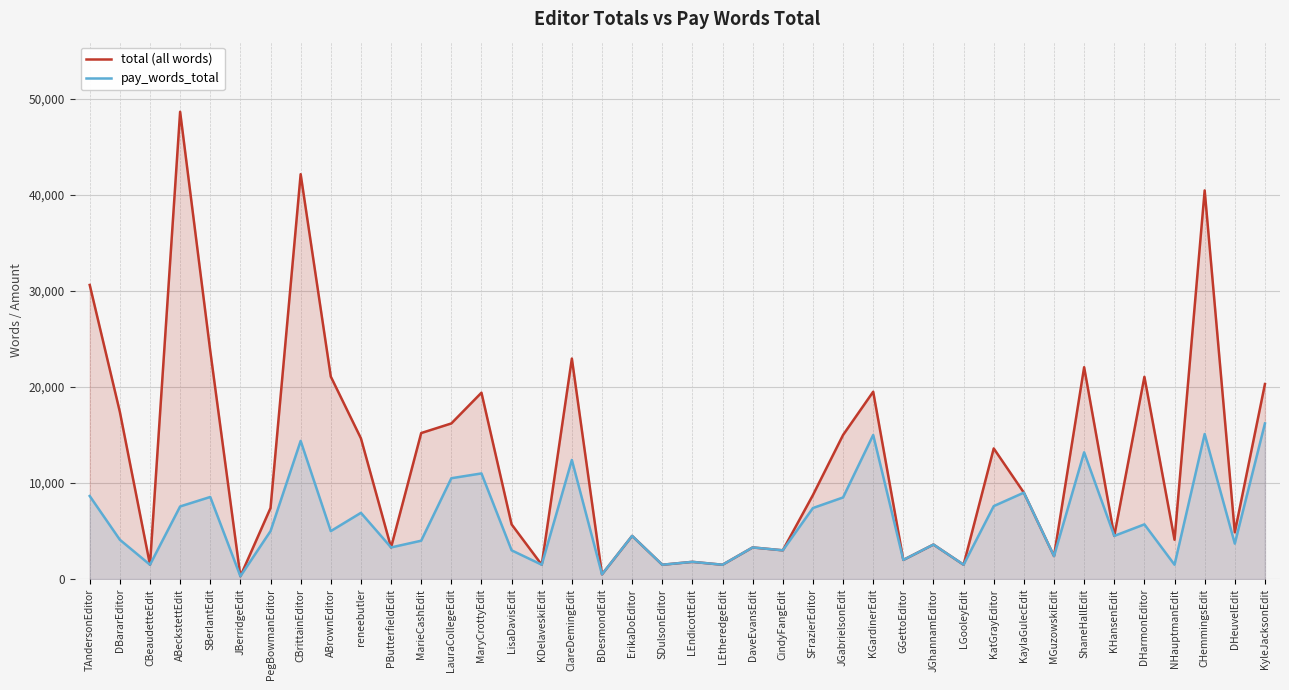

Is the value of pay_words_total at DHeuvelEdit greater than the value of total (all words) at SBerlantEdit?

No